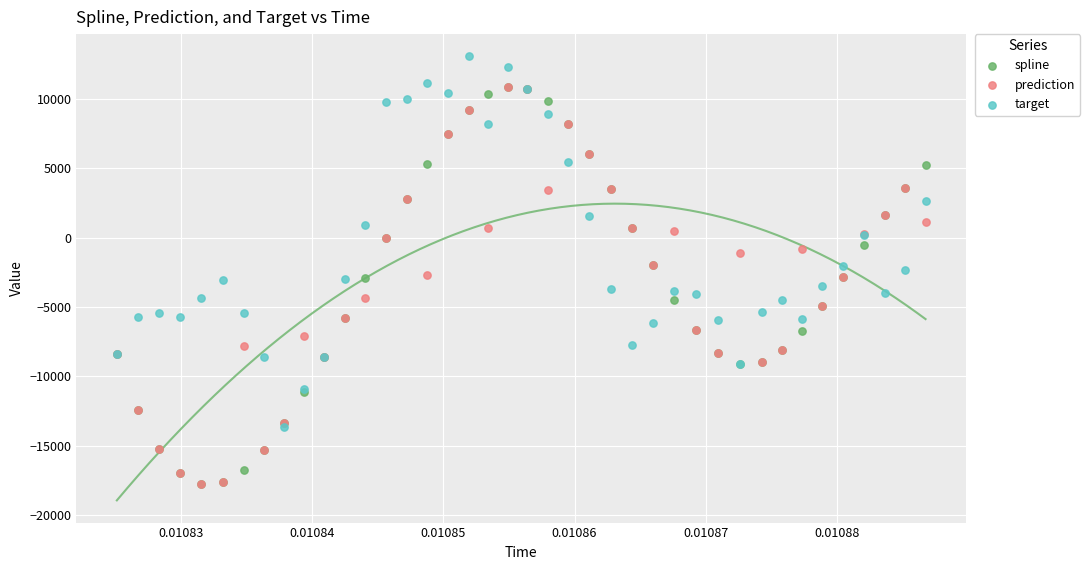

What are all the series names shown in the legend?

spline, prediction, target